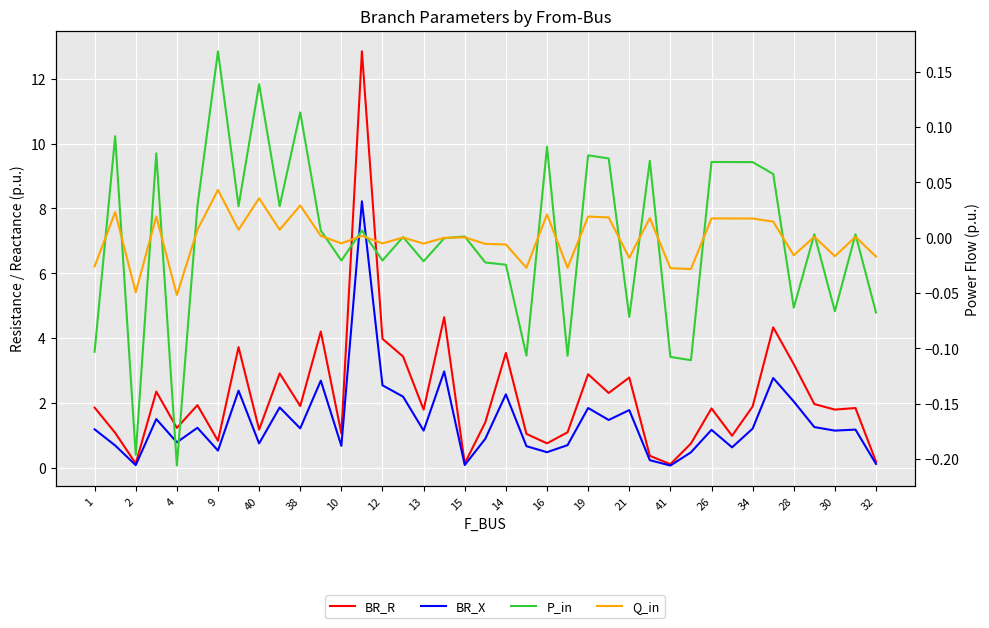

True or false: Q_in and BR_X cross at least once.

False